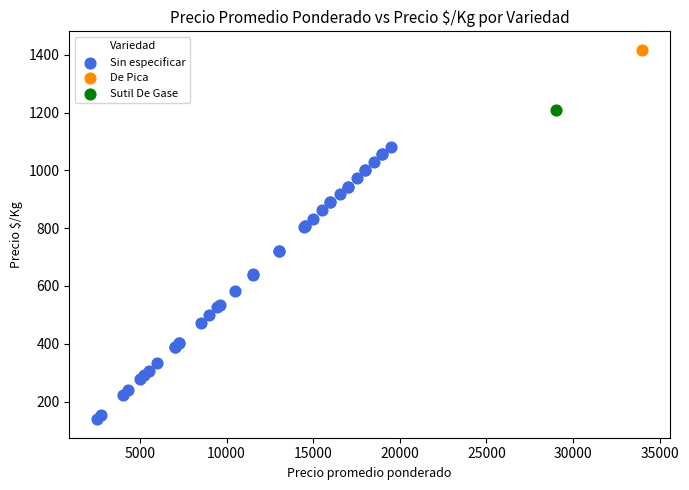

What are all the series names shown in the legend?

Sin especificar, De Pica, Sutil De Gase